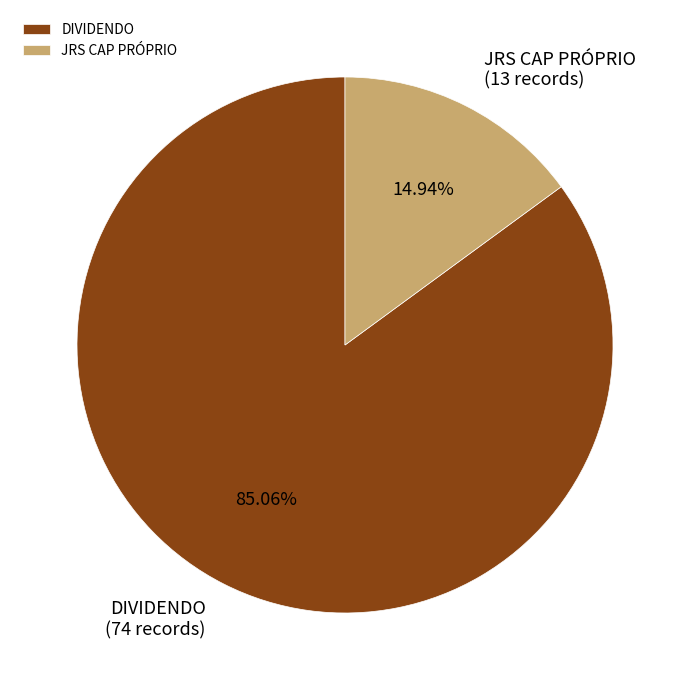

Which category accounts for the majority?

DIVIDENDO